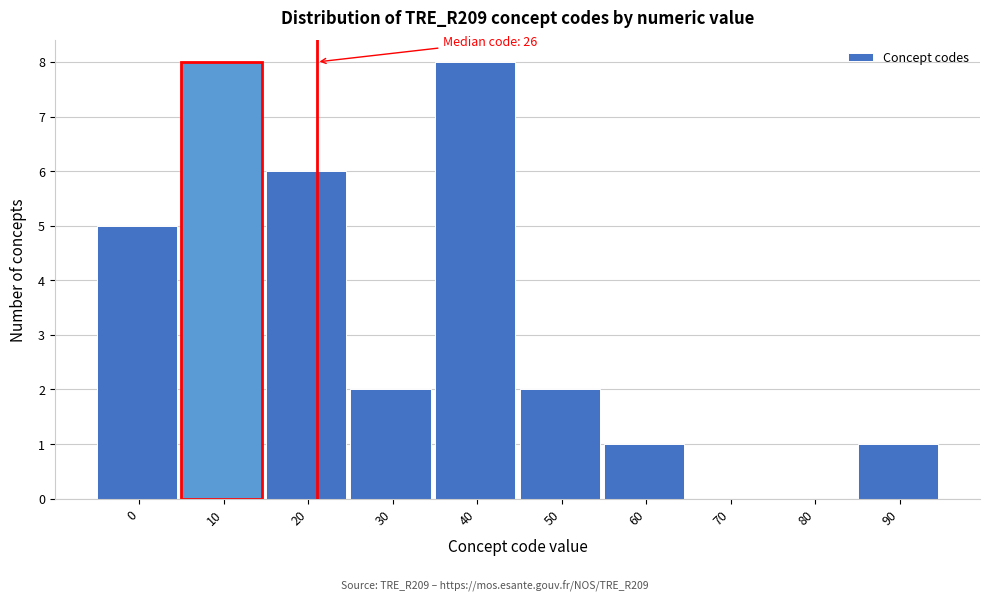

Reading left to right, extract all data points from this chart.

0=5	10=8	20=6	30=2	40=8	50=2	60=1	70=0	80=0	90=1